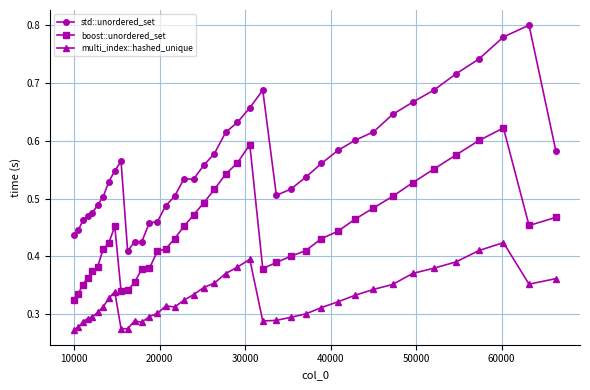

How many distinct data groups are displayed?

3